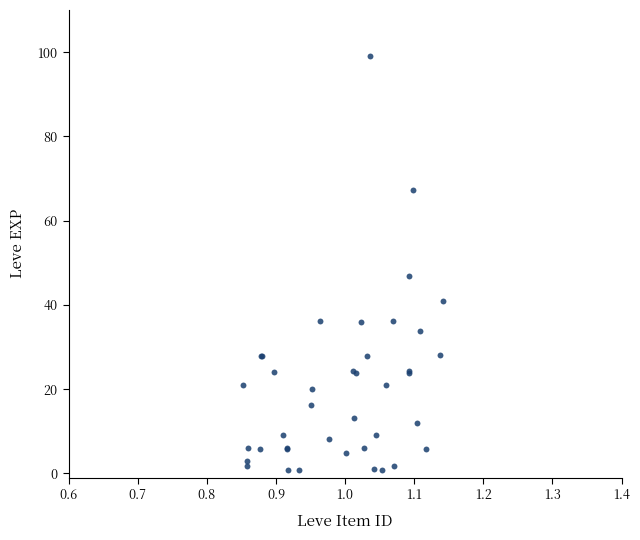

What Y value in the scatter plot is closest to 49?

46.9